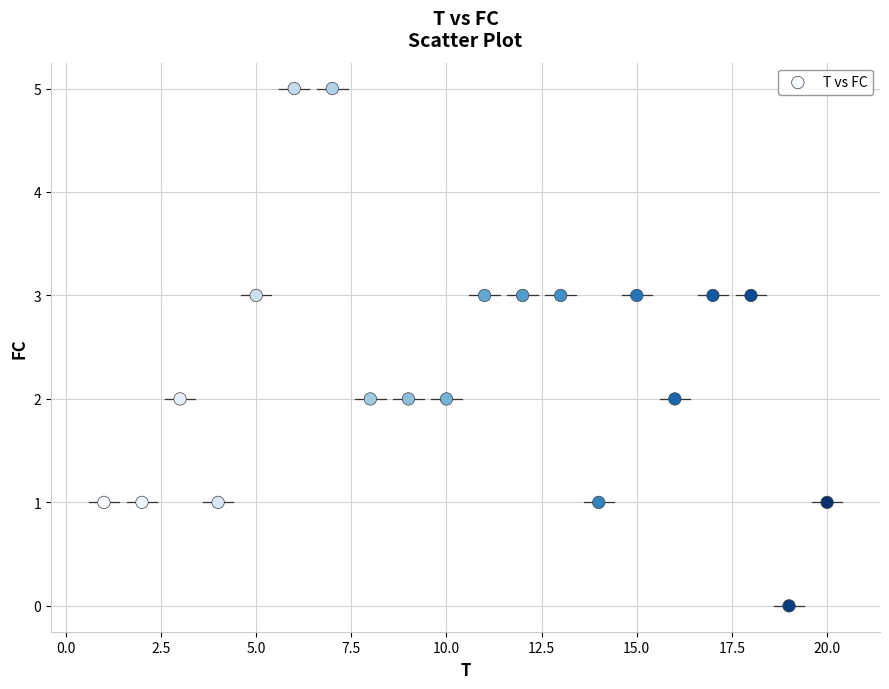

What is the range of Y values (max minus min)?

5